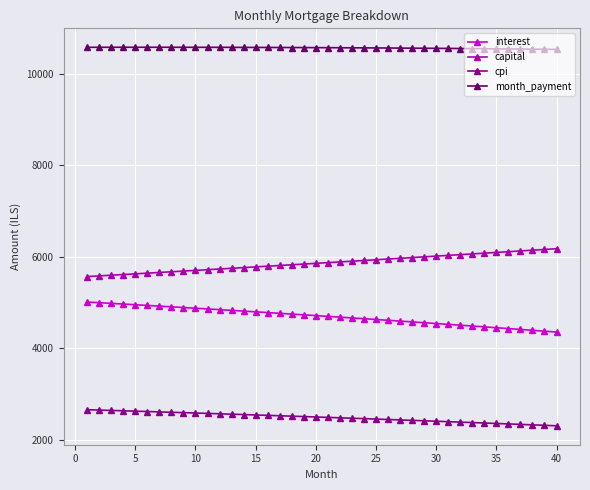

What is the value of the month_payment point at the 18th from the left?

10578.5